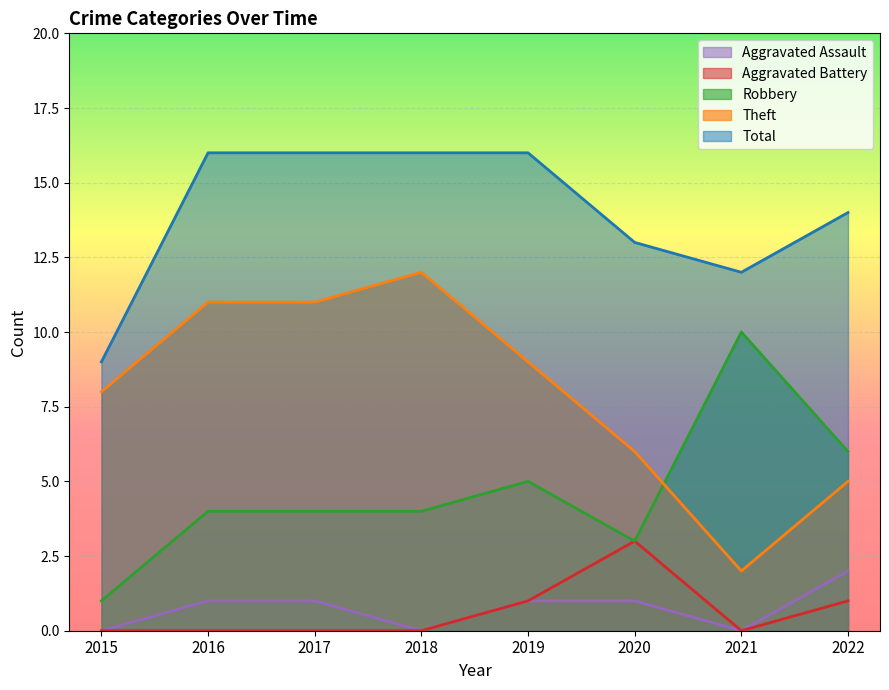

What is the highest value of the Theft series?

12